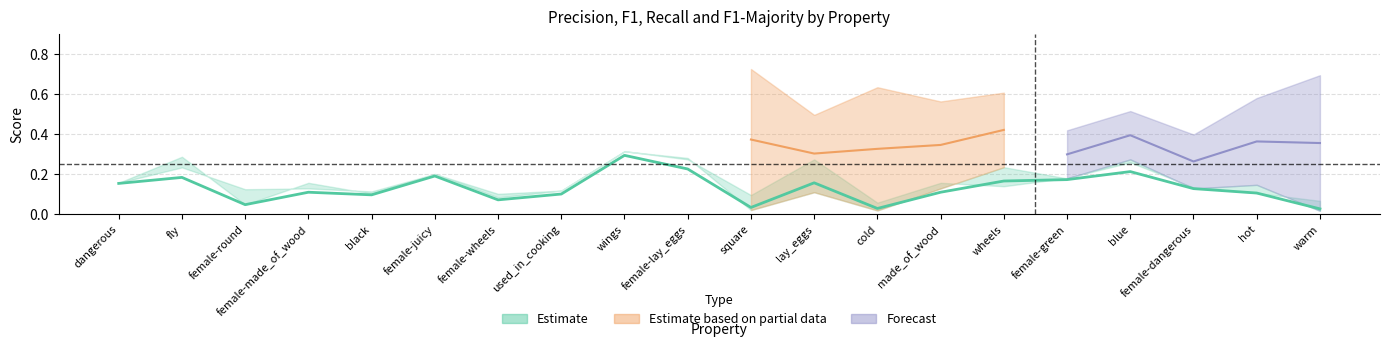

At how many categories does at least one series exceed 0?

20